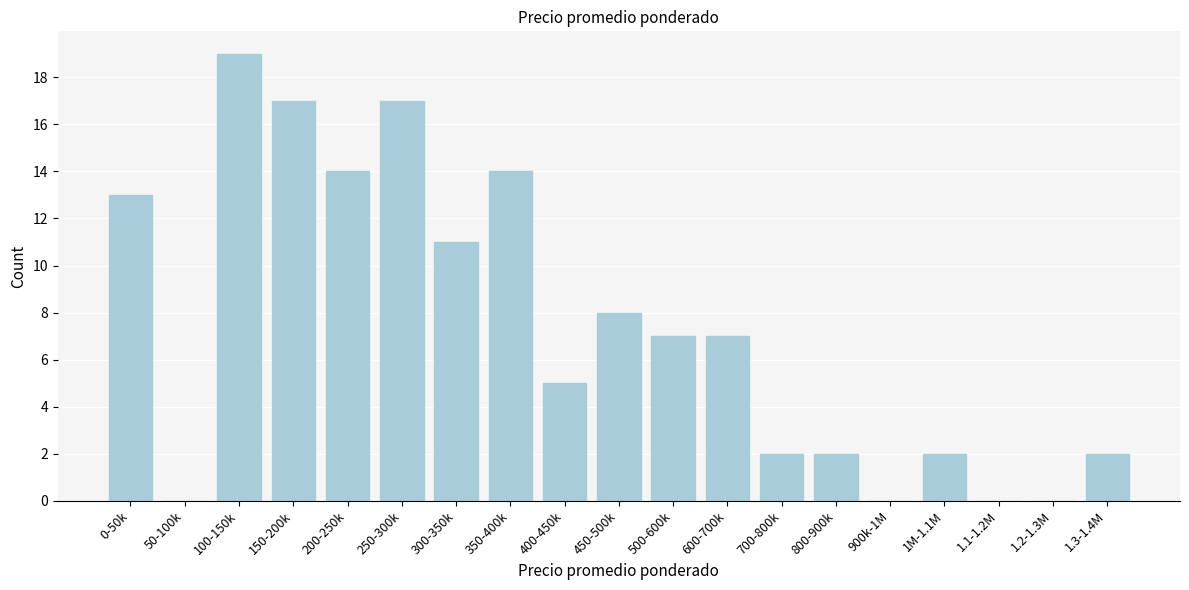

Reading right to left, transcribe all the data shown in this chart.

1.3-1.4M=2	1.2-1.3M=0	1.1-1.2M=0	1M-1.1M=2	900k-1M=0	800-900k=2	700-800k=2	600-700k=7	500-600k=7	450-500k=8	400-450k=5	350-400k=14	300-350k=11	250-300k=17	200-250k=14	150-200k=17	100-150k=19	50-100k=0	0-50k=13